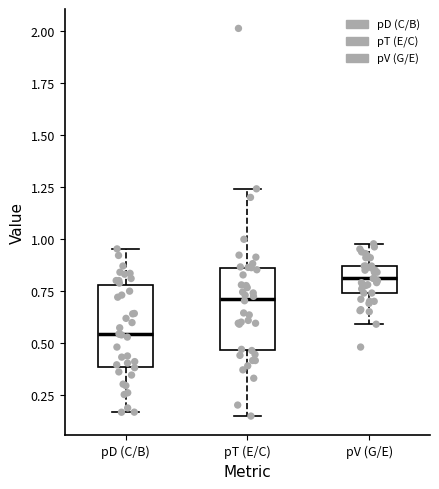

Which box has the lowest median line?

pD (C/B)